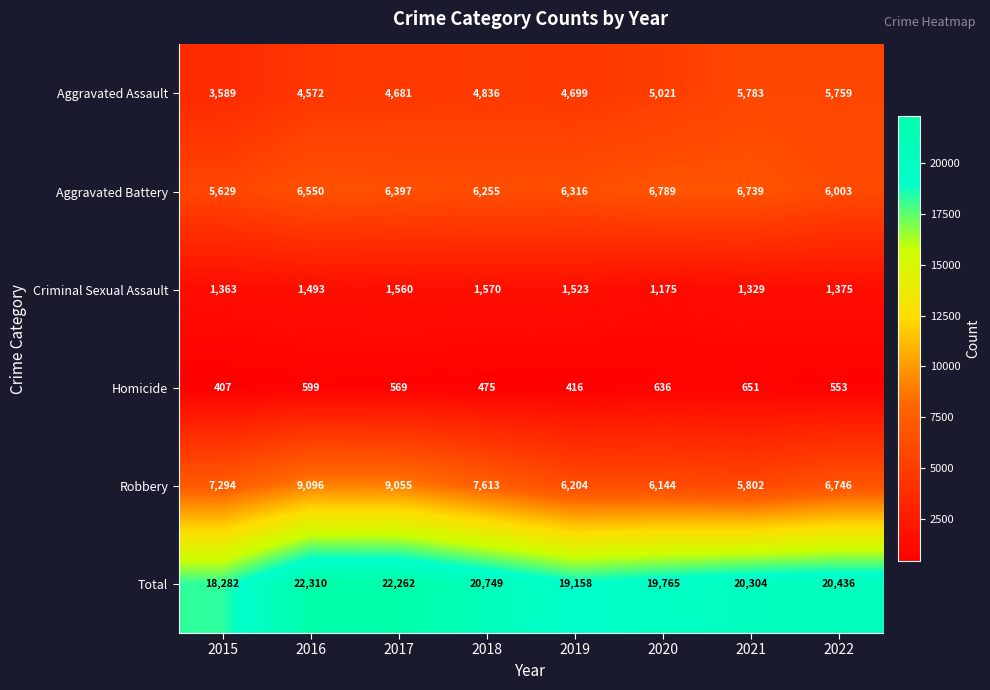

What is the sum of all Homicide values?

4306